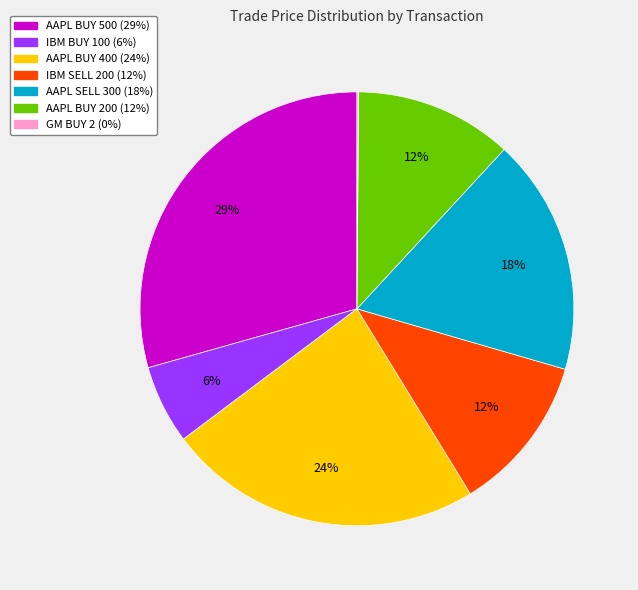

What is the largest slice in the pie chart?

AAPL BUY 500